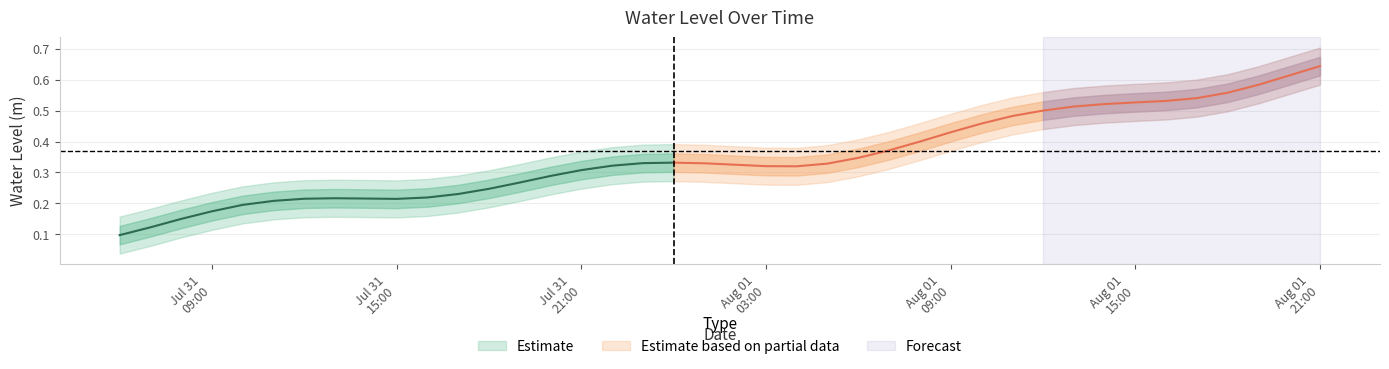

What is the change in value from 2024-07-31 12:00:00 to 2024-08-01 12:00:00?

+0.3